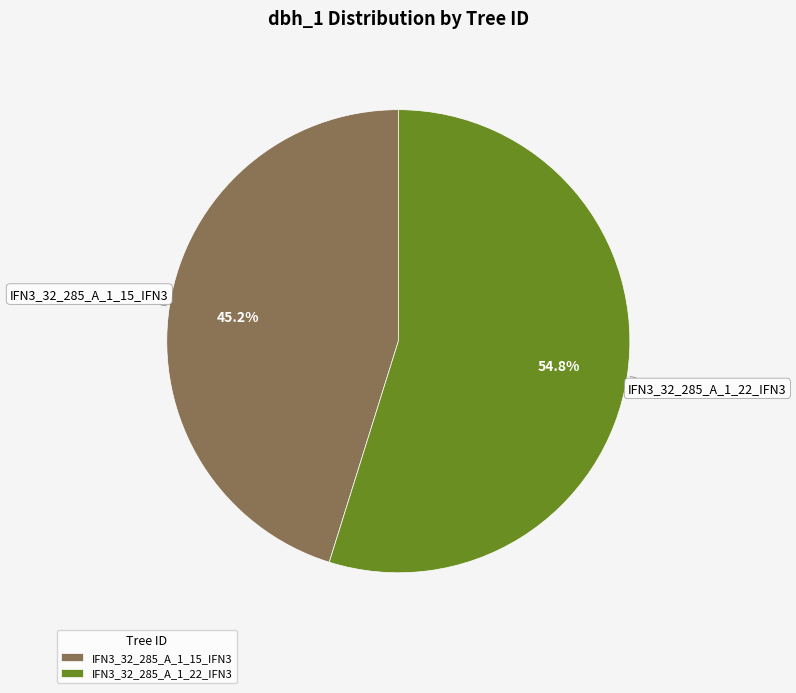

To the nearest percent, what is the difference between the largest and smallest slice percentages?

10%